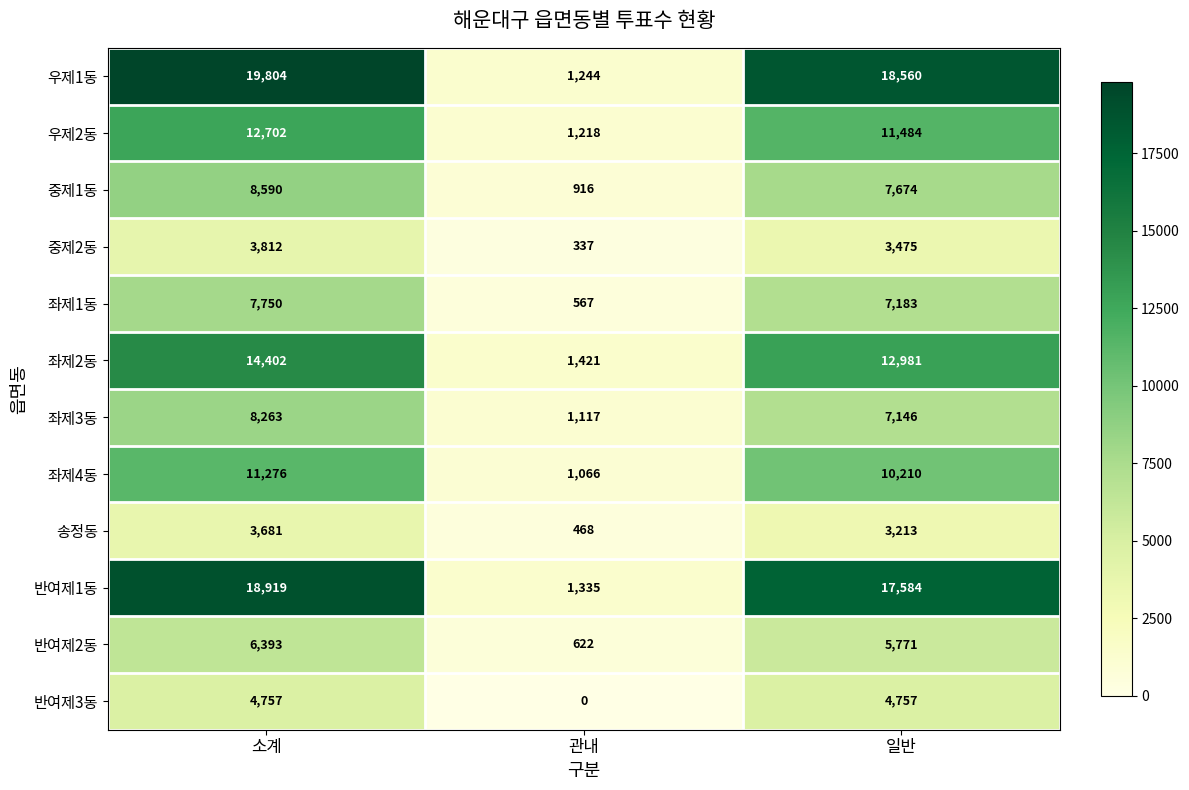

How many distinct data groups are displayed?

12